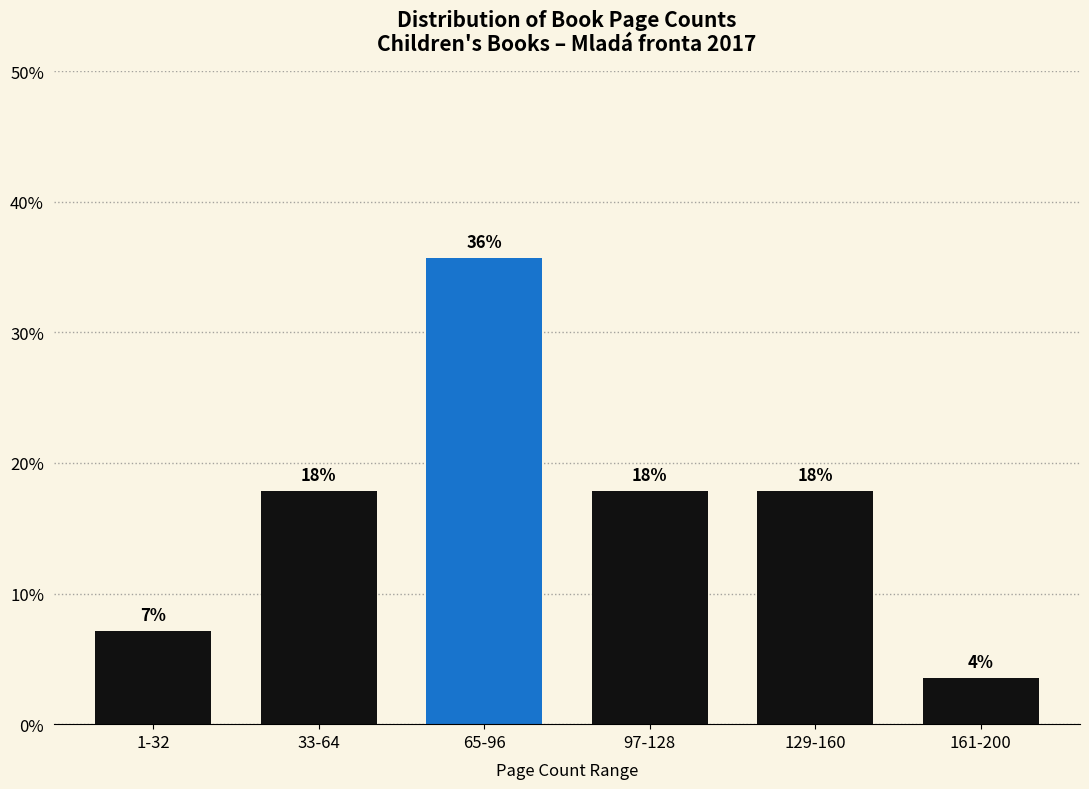

How many bars are there in total?

6